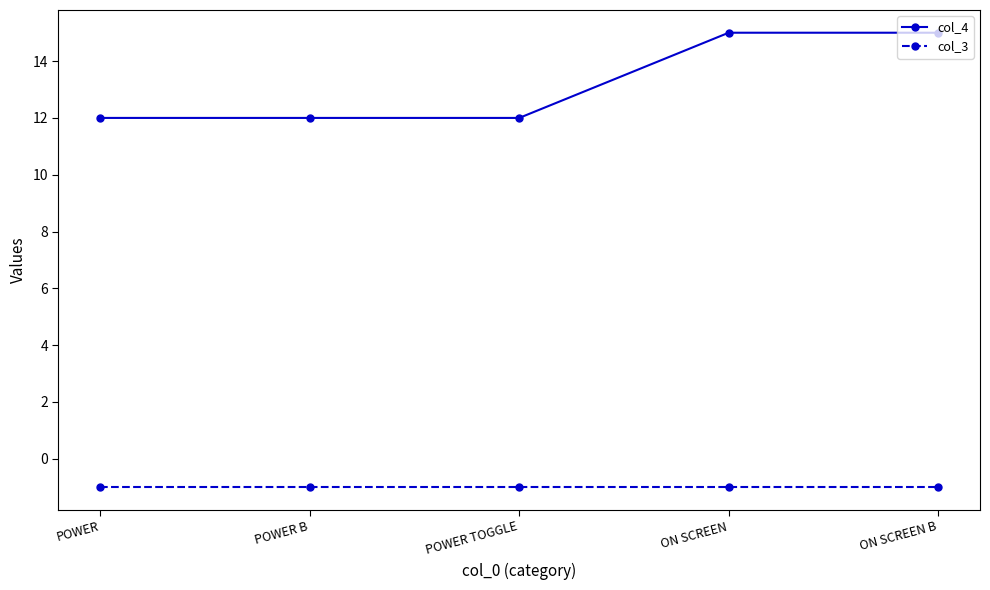

Is the value of col_3 at ON SCREEN greater than the value of col_4 at POWER B?

No